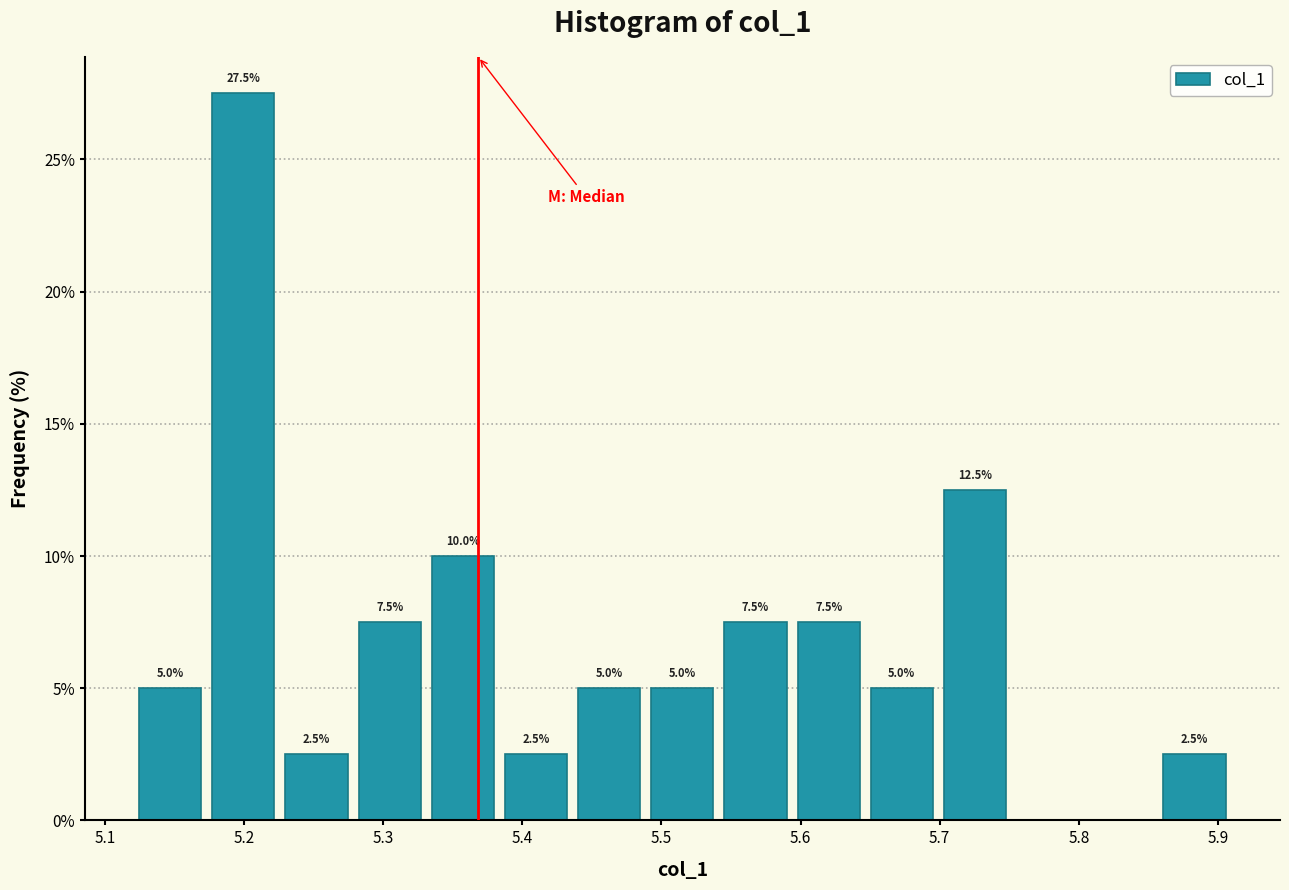

Over which range of the x-axis is the bar tallest?

5.17 to 5.23